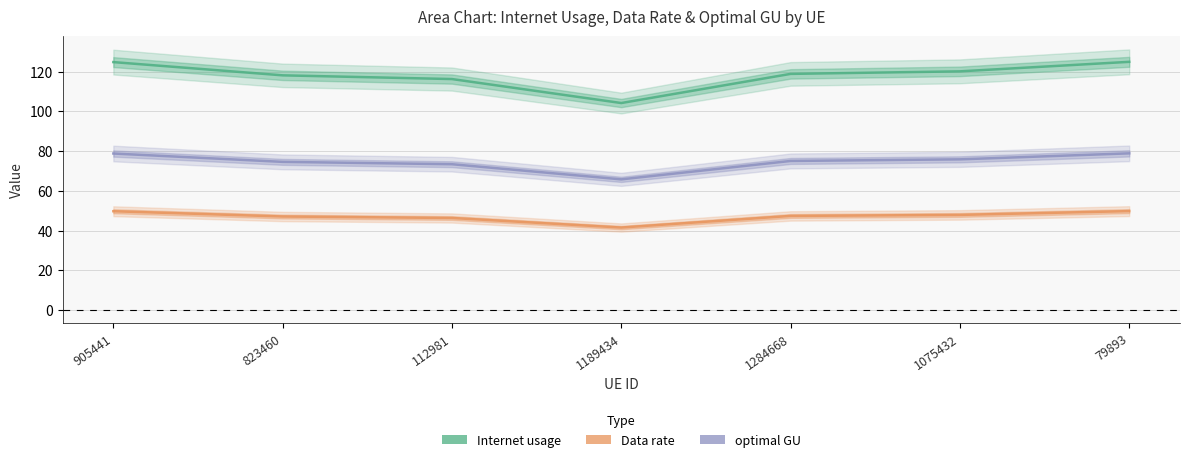

Which has a higher value, 112981 or 1284668?

1284668